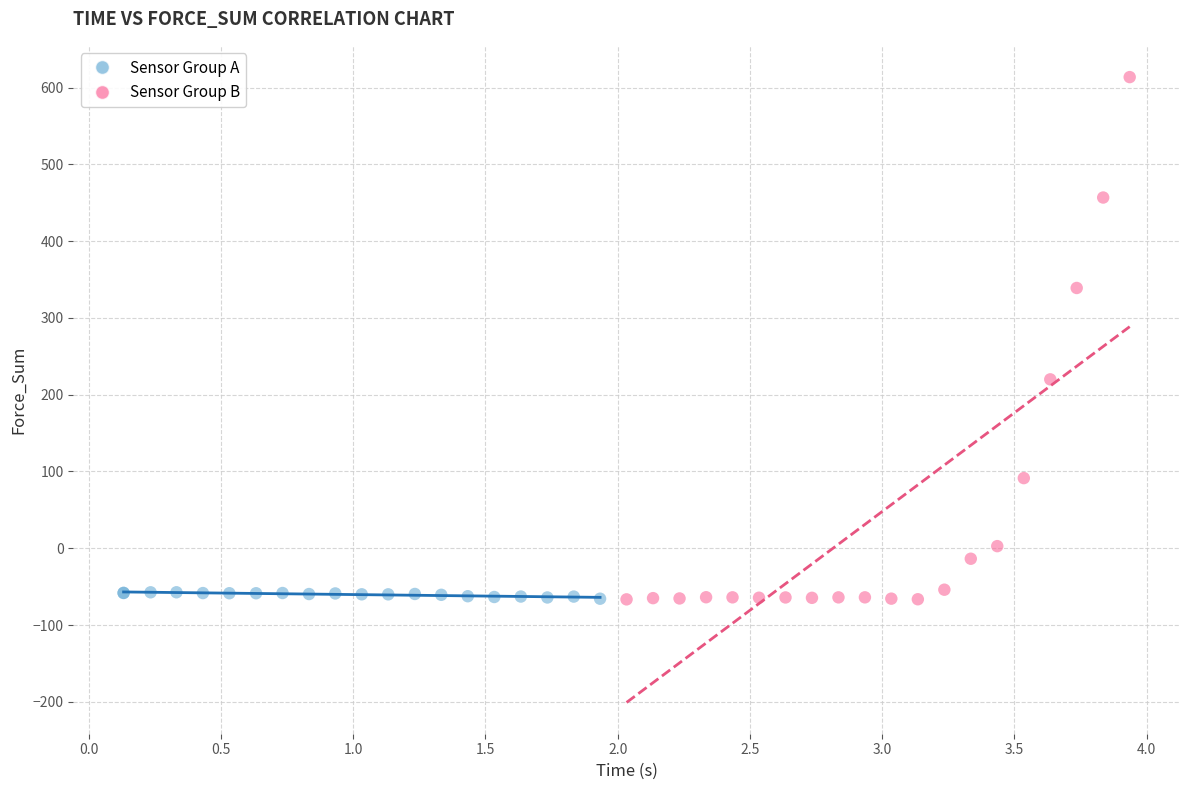

Which series contains the highest Y value?

Sensor Group B